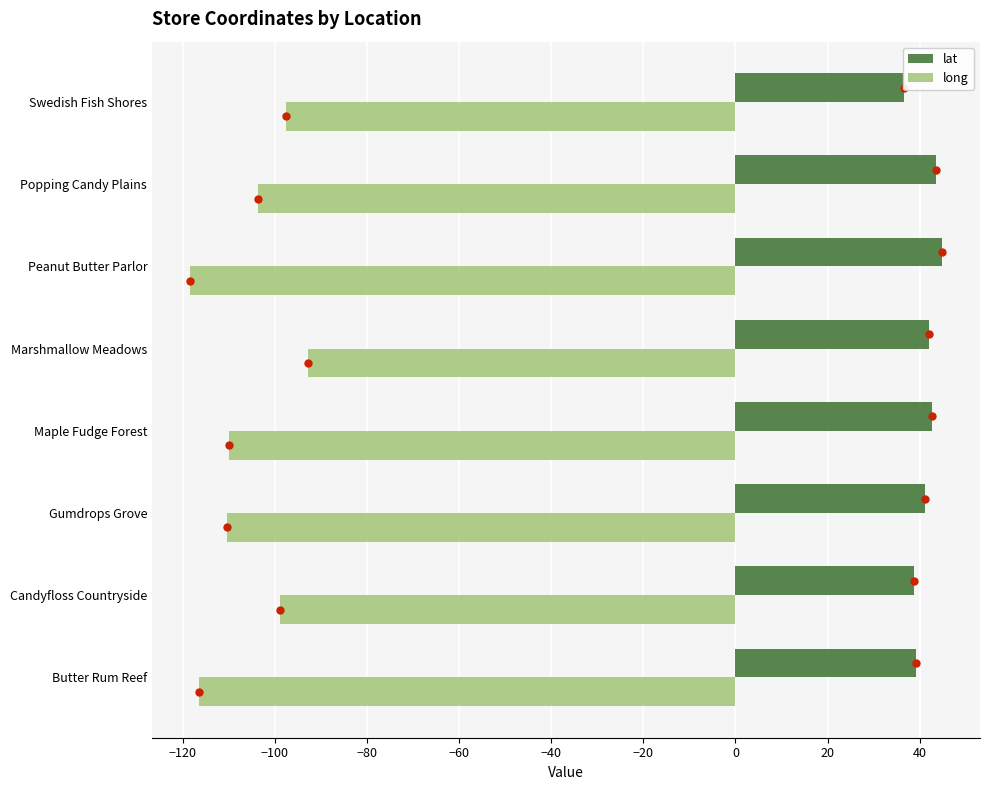

What is the smallest value displayed?

-118.5